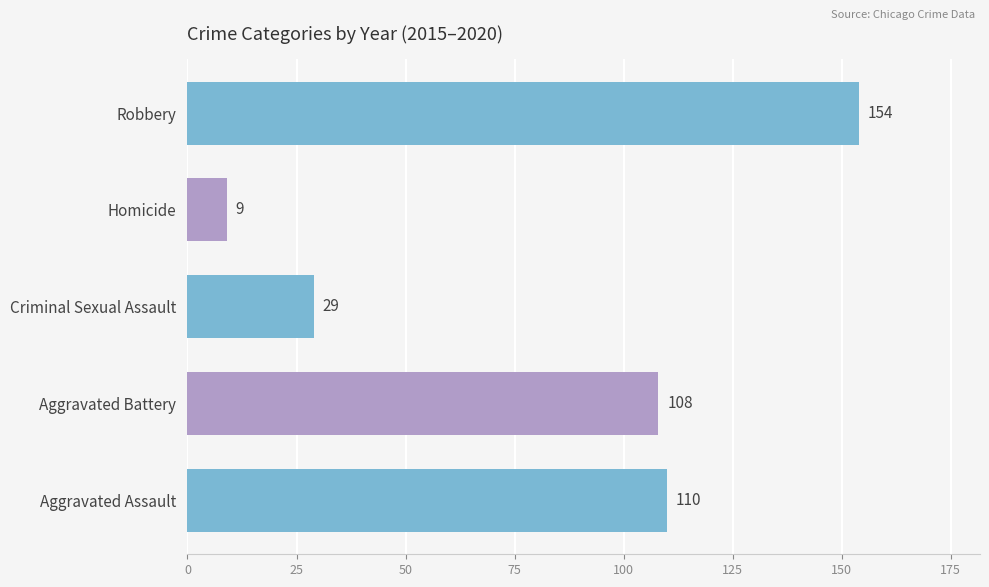

What is the change in value from Aggravated Assault to Robbery?

+44